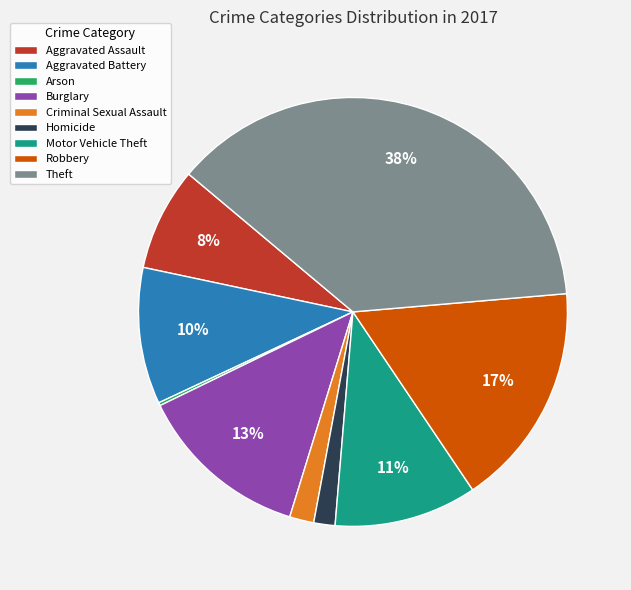

Do Robbery and Burglary together represent more than half of the pie?

No